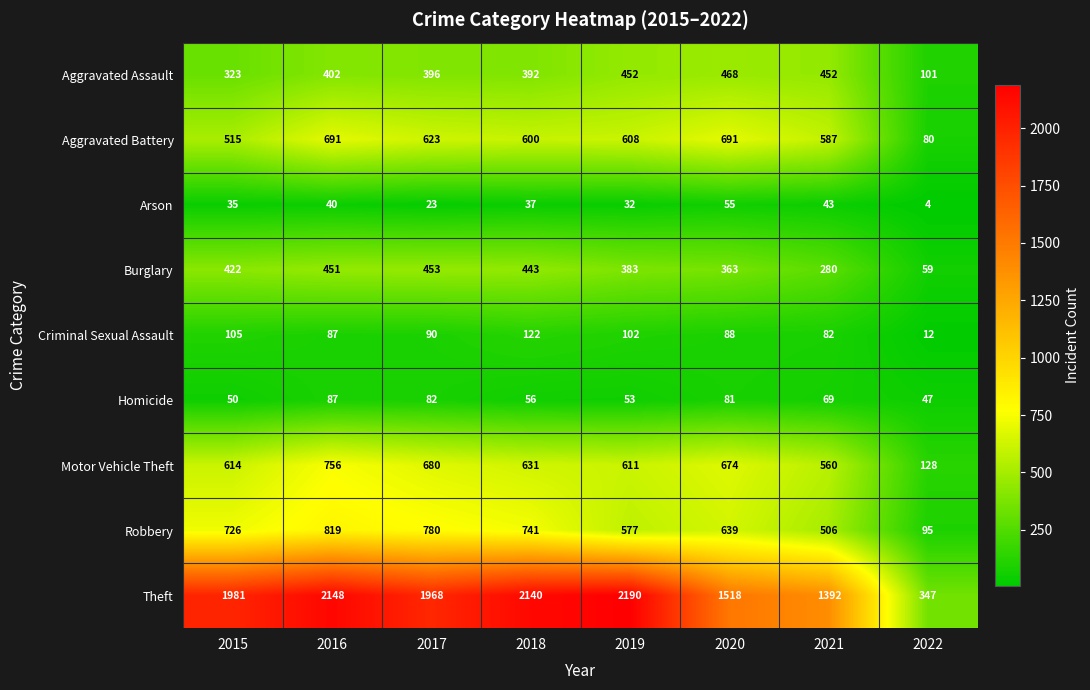

At how many categories does at least one series exceed 806?

7